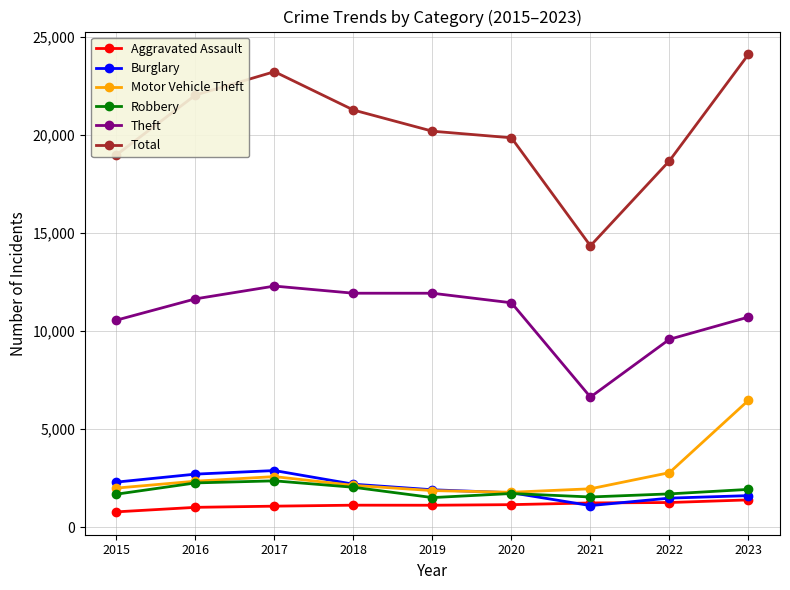

At which label is Total closest to 19211?

2015